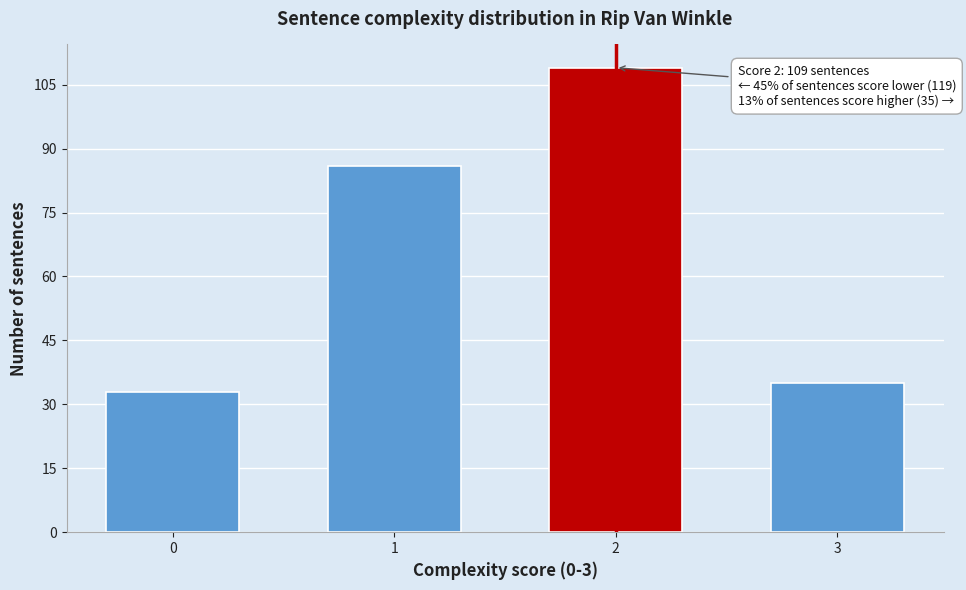

Reading left to right, list all the values displayed in this chart.

33	86	109	35